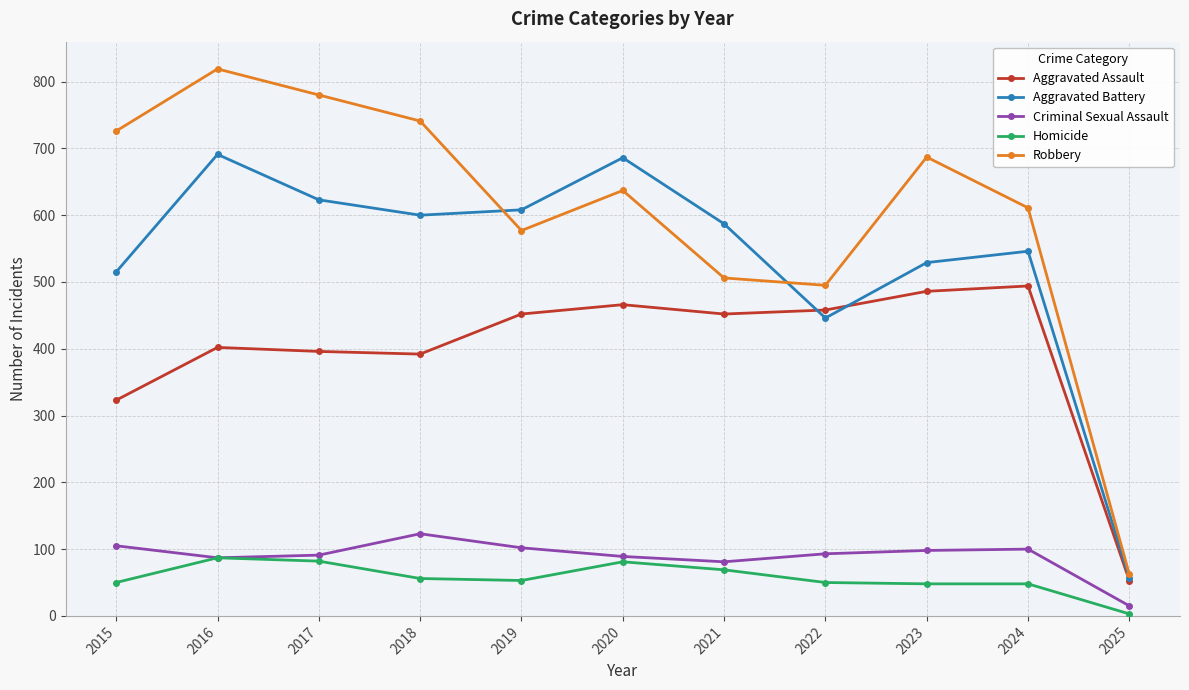

Which series has the largest range (max minus min)?

Robbery